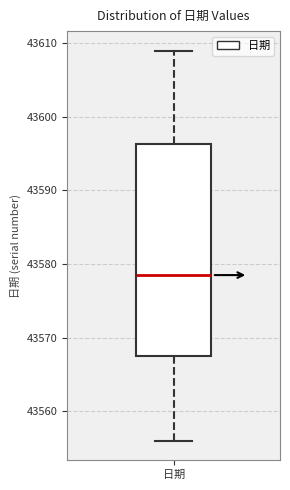

Transcribe this box plot: give where the median line is, the range the box spans, and where the two whiskers end, as read against the y-axis. The values are not printed on the chart, so give them approximately, as read against the axis.

median 43579, box 43568 to 43596, whiskers 43556 to 43609